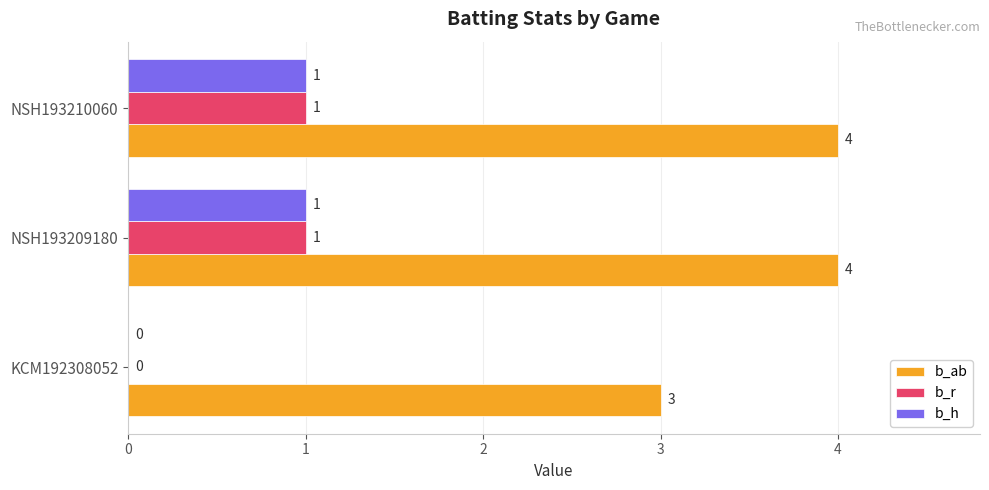

What is the sum of the b_ab values at NSH193210060 and KCM192308052?

7